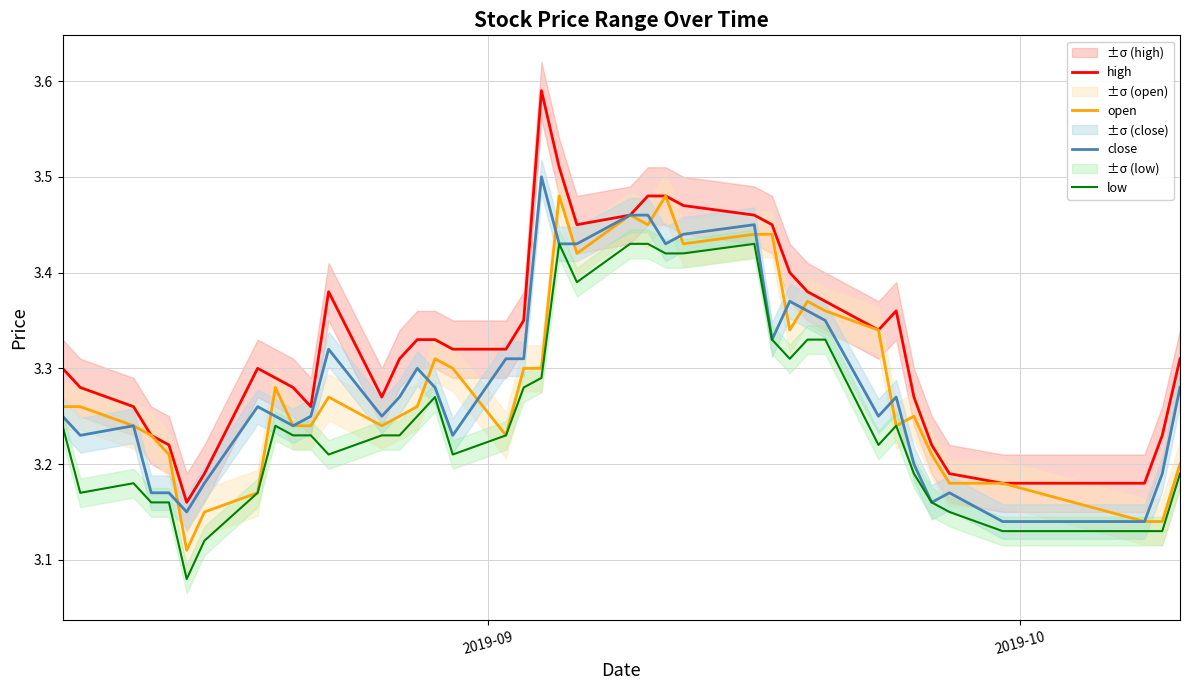

True or false: high and open intersect in this chart.

False